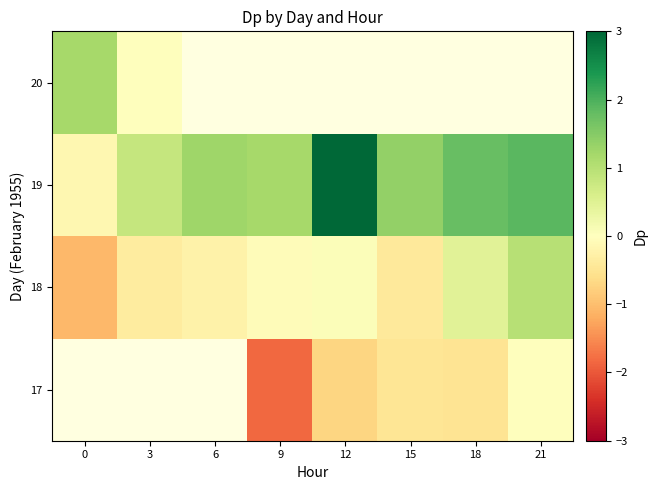

How many distinct data groups are displayed?

4